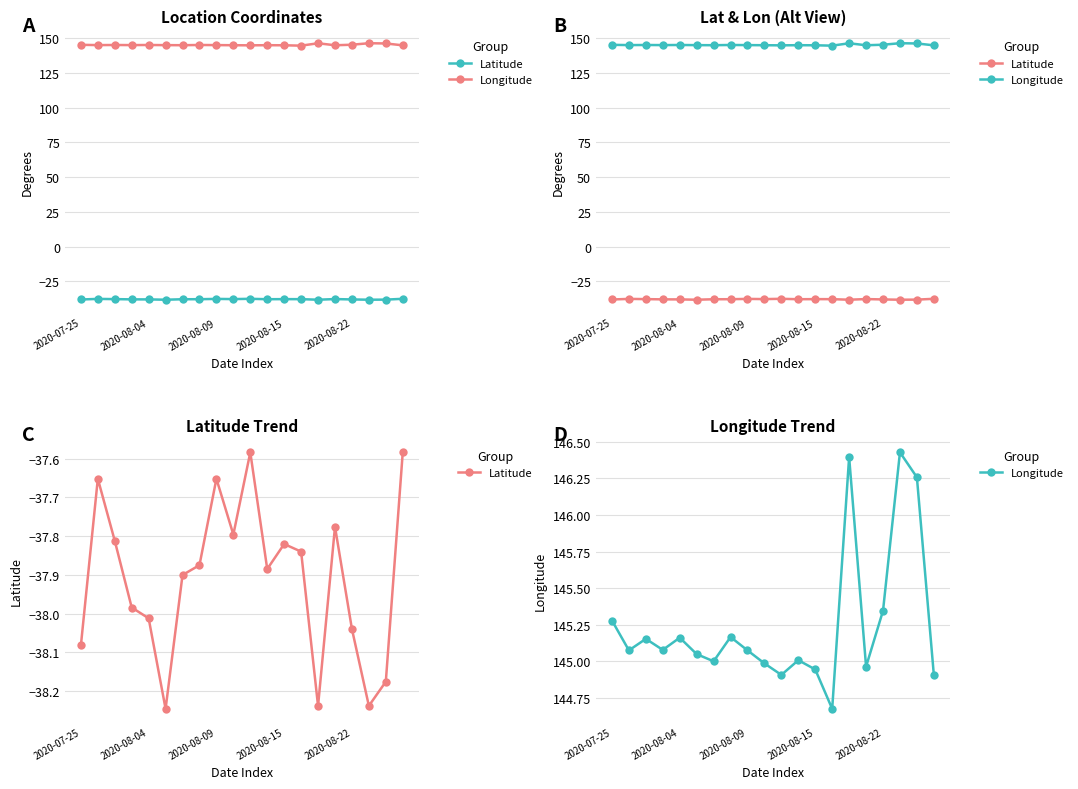

At which category is the sum across all series the highest?

17